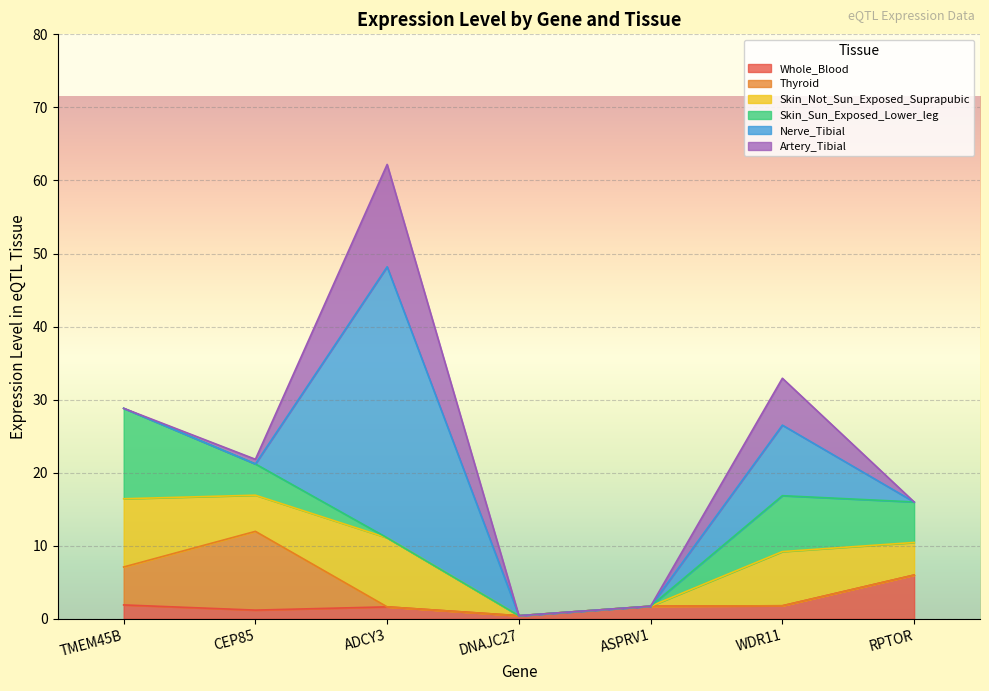

In Whole_Blood, how many points are lower than both neighbors (excluding endpoints)?

2